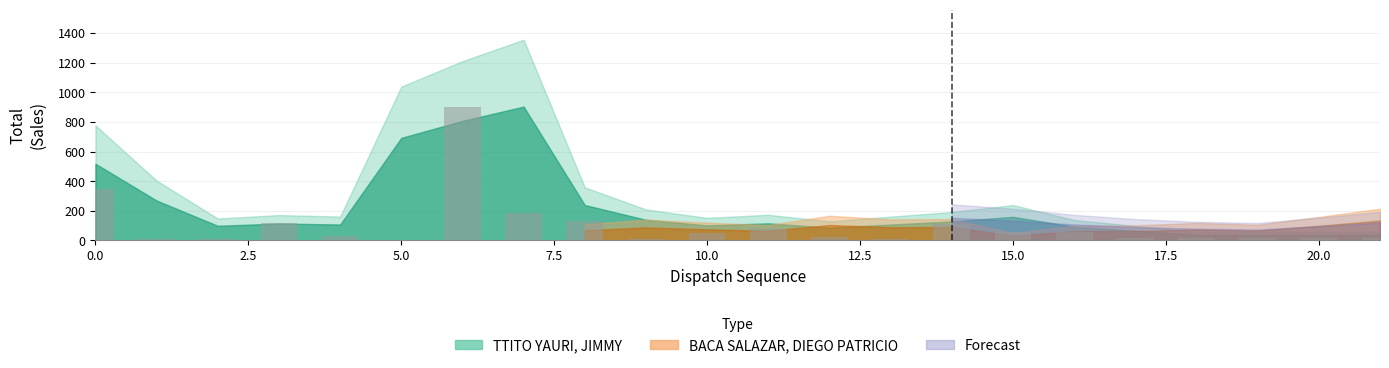

What is the sum of all values?

2202.0